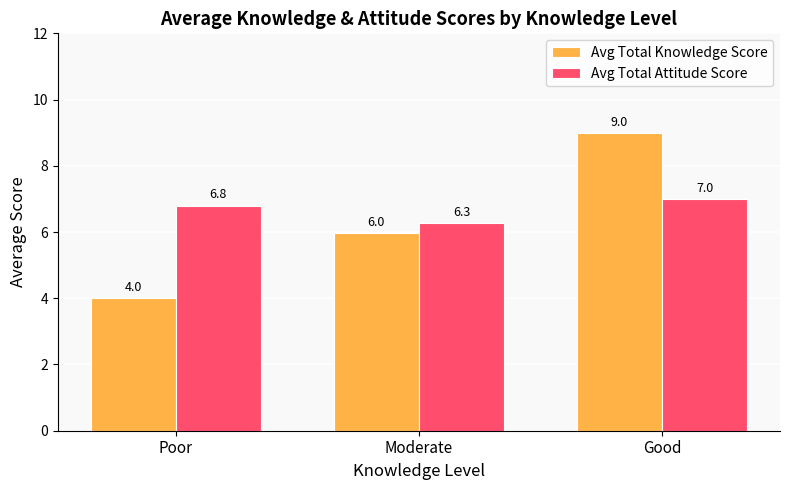

How many series are shown in this chart?

2